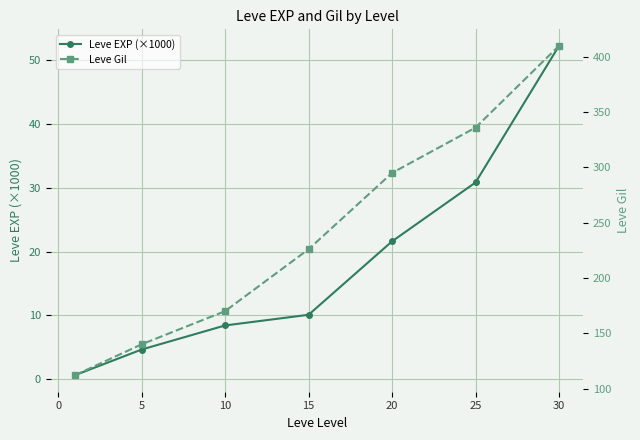

Is it true that Leve EXP (×1000) equals 21.6 at 20?

True